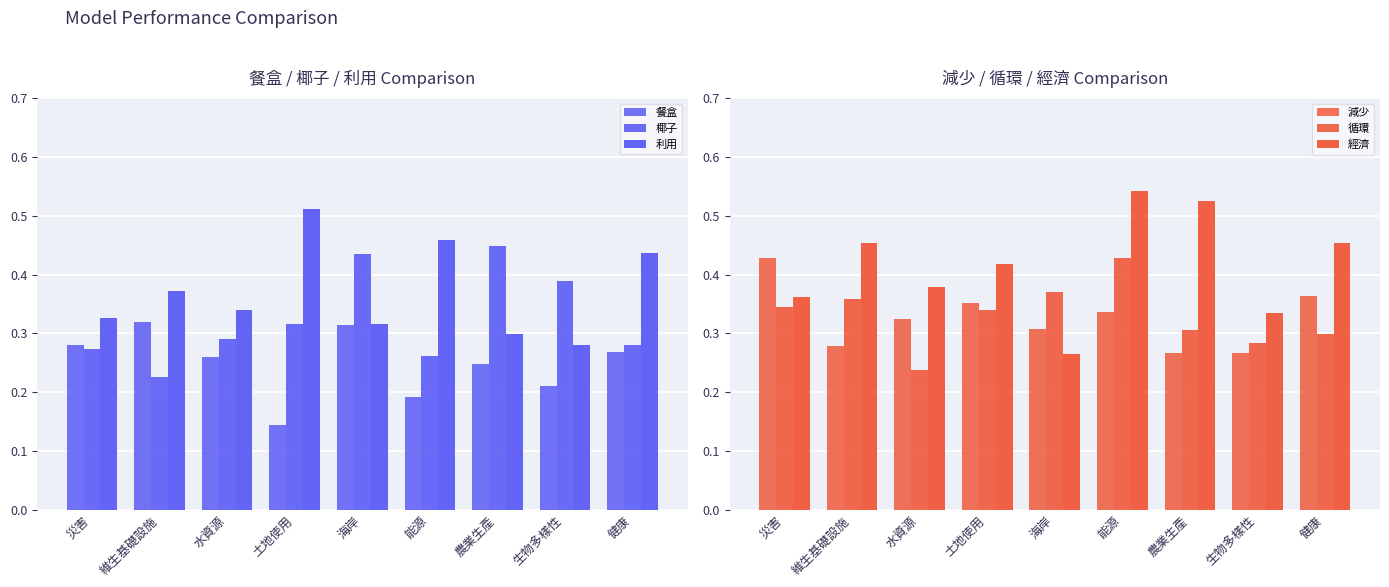

The value of 椰子 at 海岸 is 0.2. True or false?

False